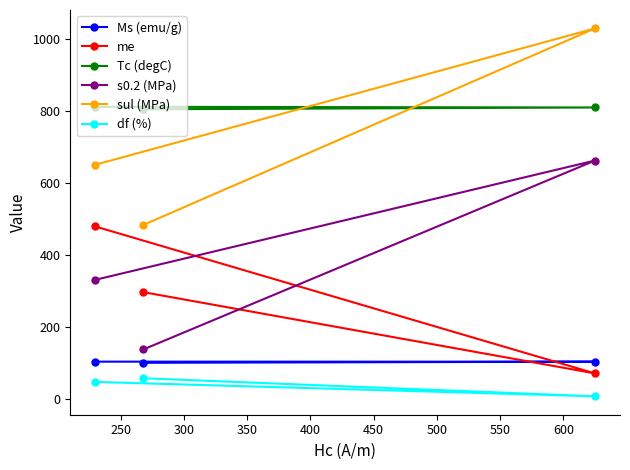

Which series has the largest range (max minus min)?

sul (MPa)